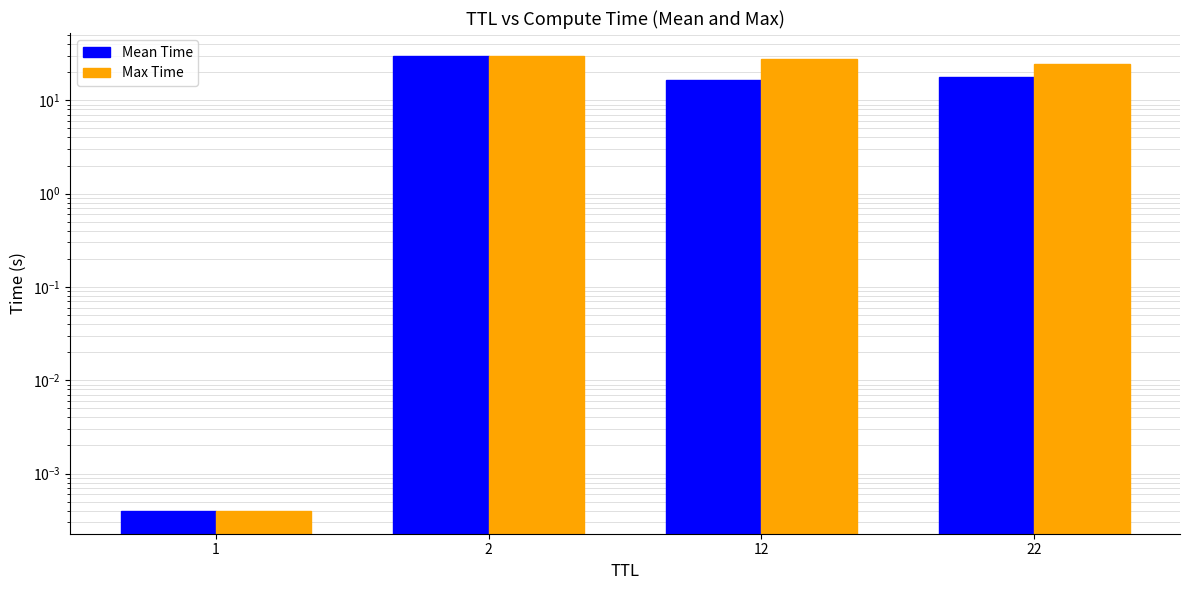

Rank the categories by Mean Time value from lowest to highest.

1, 12, 22, 2